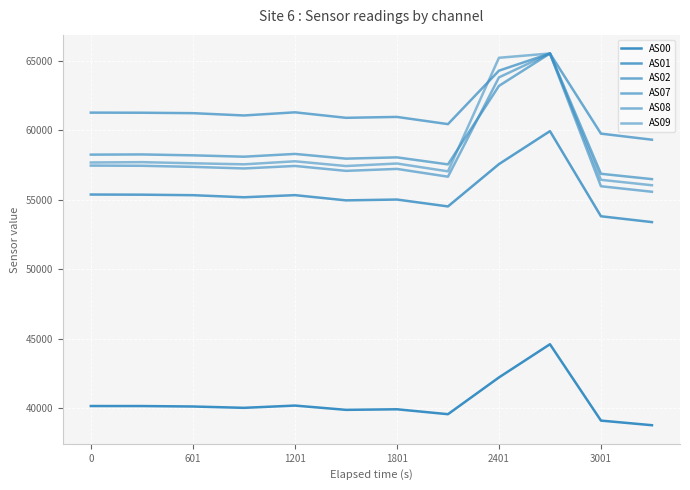

Where is AS01 nearest to the value 56675?

2401